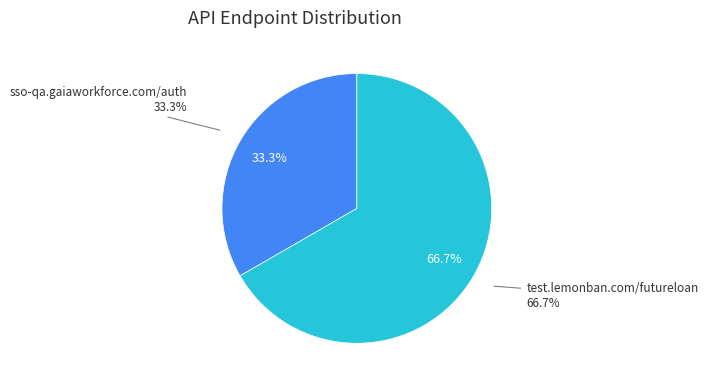

Rank the categories by value from lowest to highest.

sso-qa.gaiaworkforce.com/auth, test.lemonban.com/futureloan